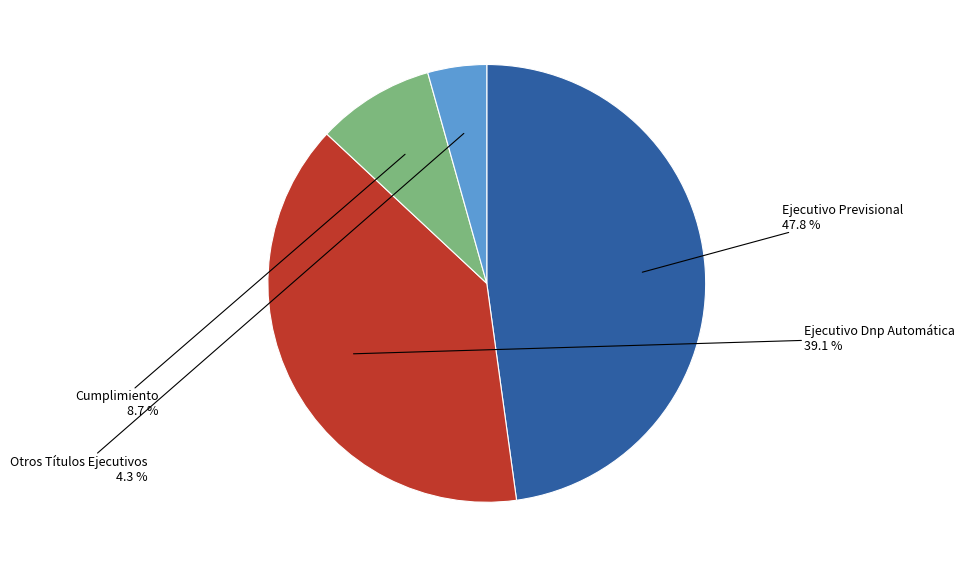

True or false: Ejecutivo Dnp Automática accounts for 39% of the total.

True